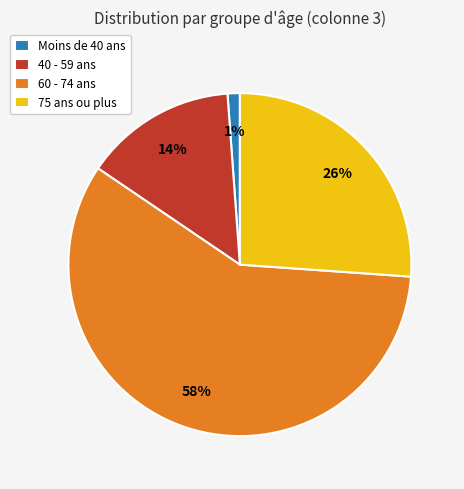

What is the largest slice in the pie chart?

60 - 74 ans